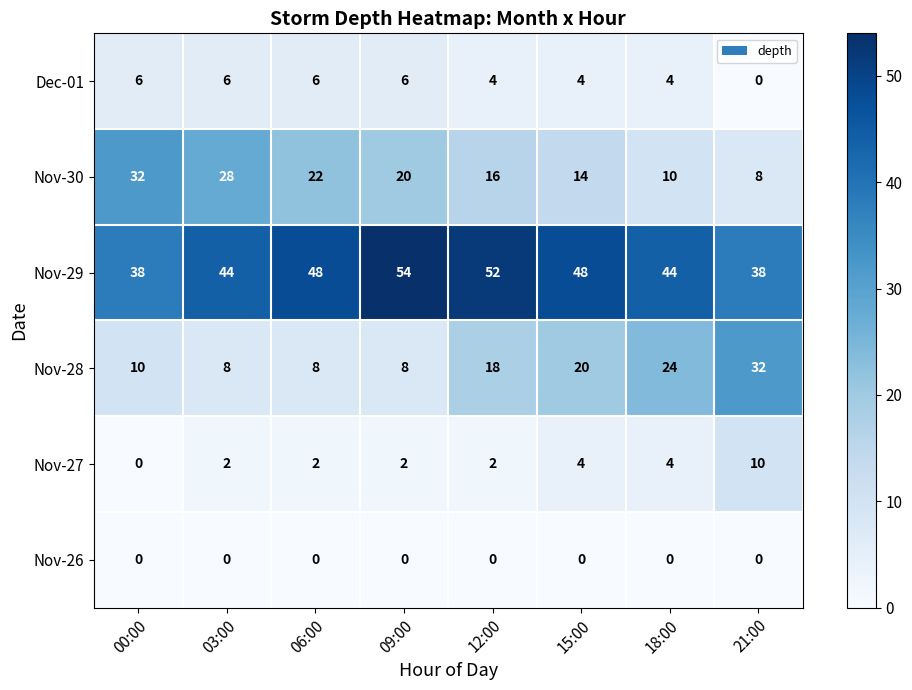

What is the difference between the highest and lowest values at 06:00?

48